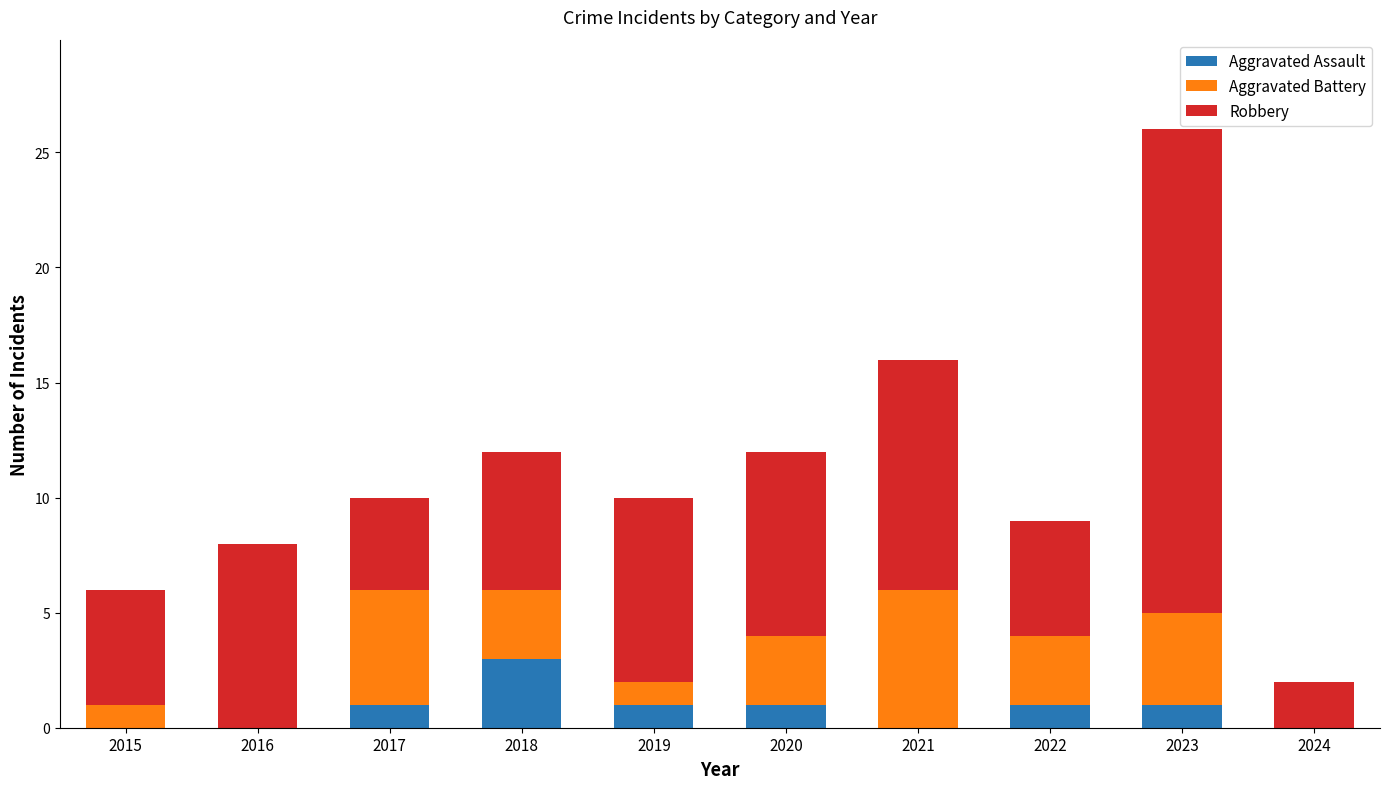

At which category is the sum across all series the highest?

2023